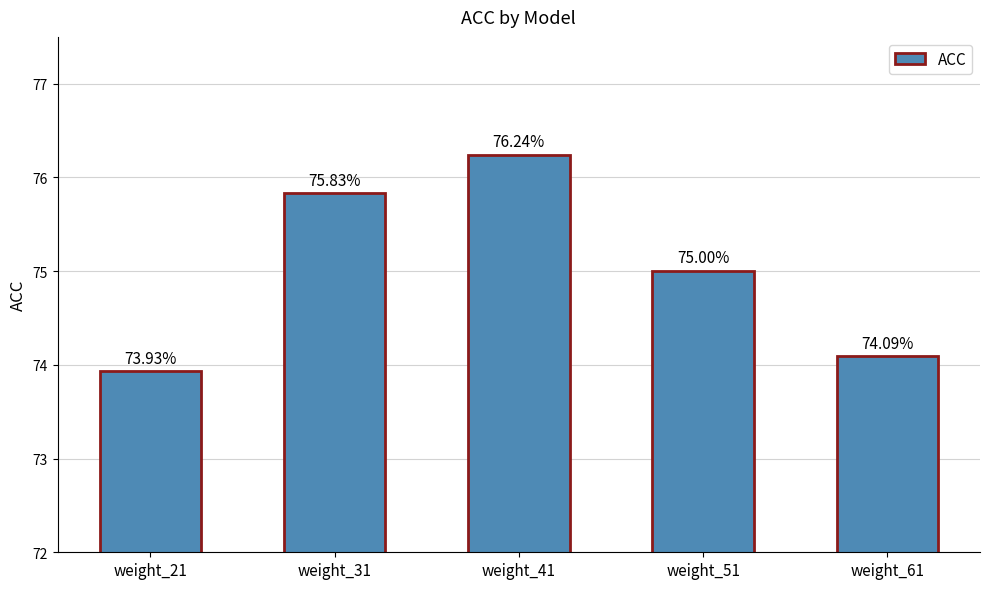

Reading left to right, list all the values displayed in this chart.

weight_21=73.9	weight_31=75.8	weight_41=76.2	weight_51=75.0	weight_61=74.1